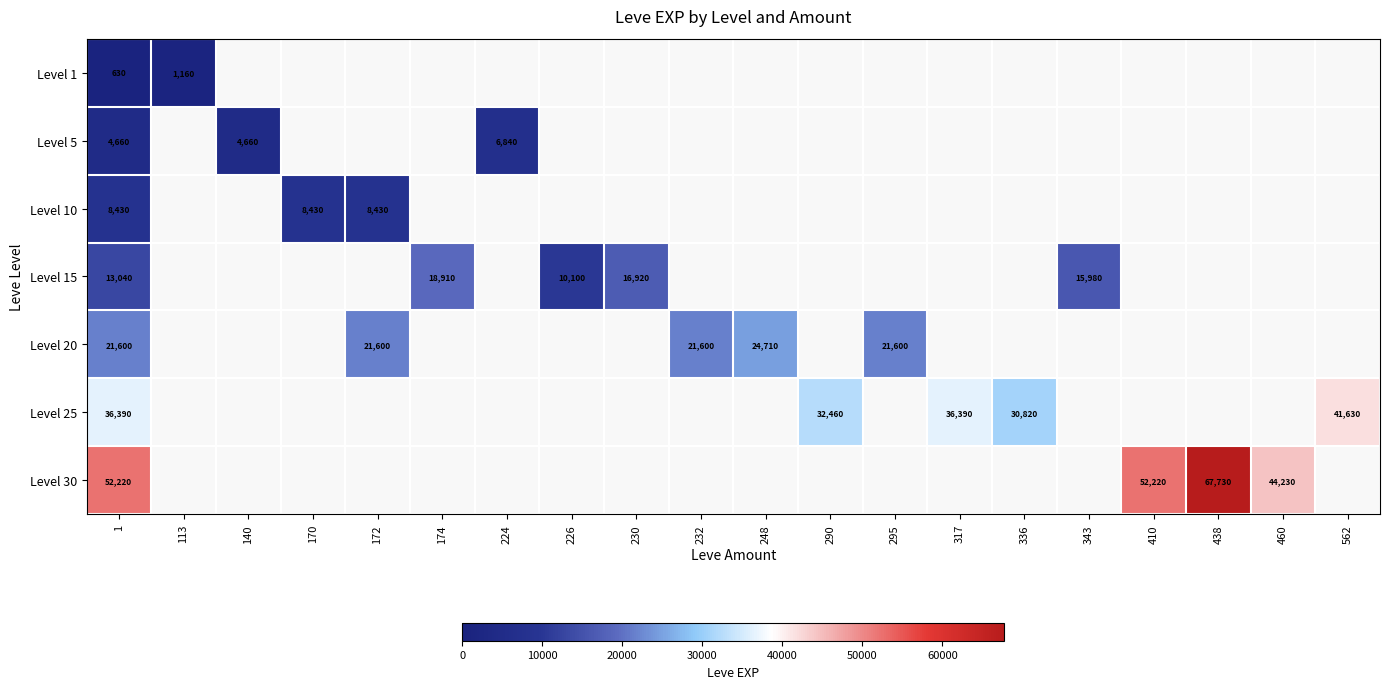

True or false: Level 30 has a value of 44230 at 460.

True